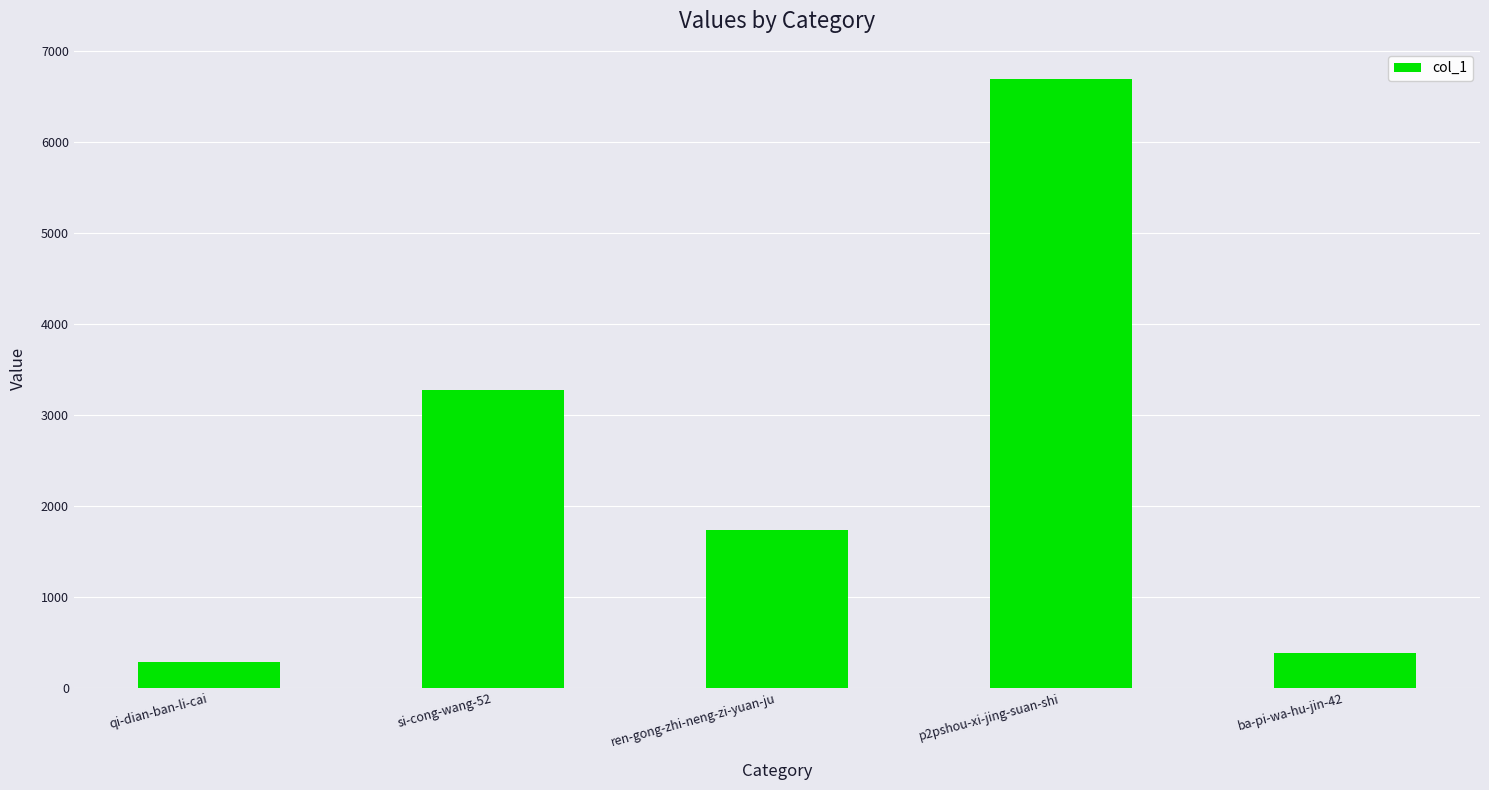

What is the label of the 5th bar from the right?

qi-dian-ban-li-cai